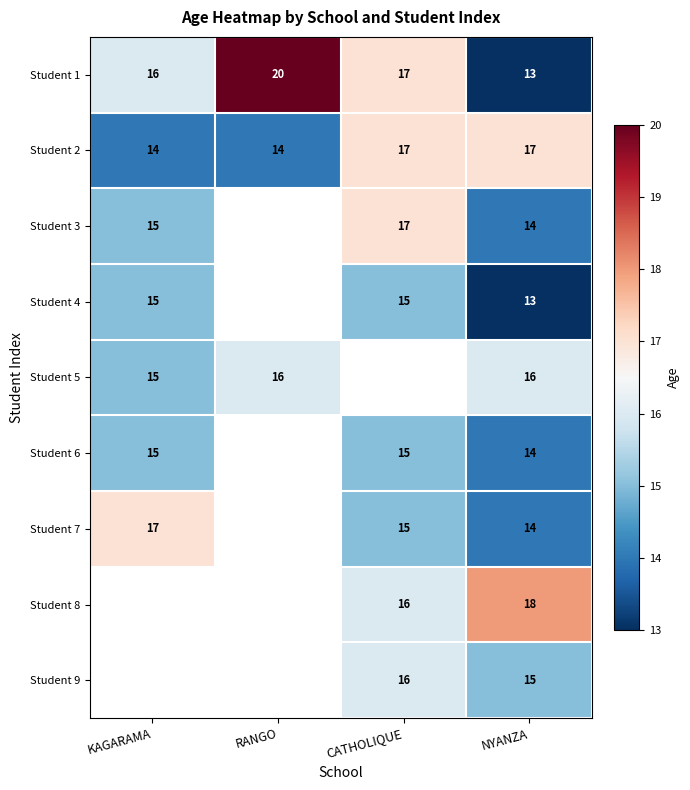

What is the greatest value displayed?

20.0